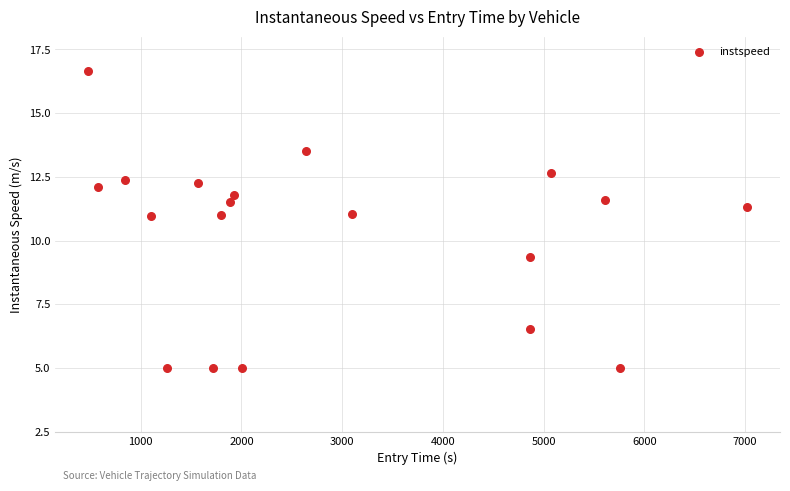

What is the range of X values (max minus min)?

6542.9